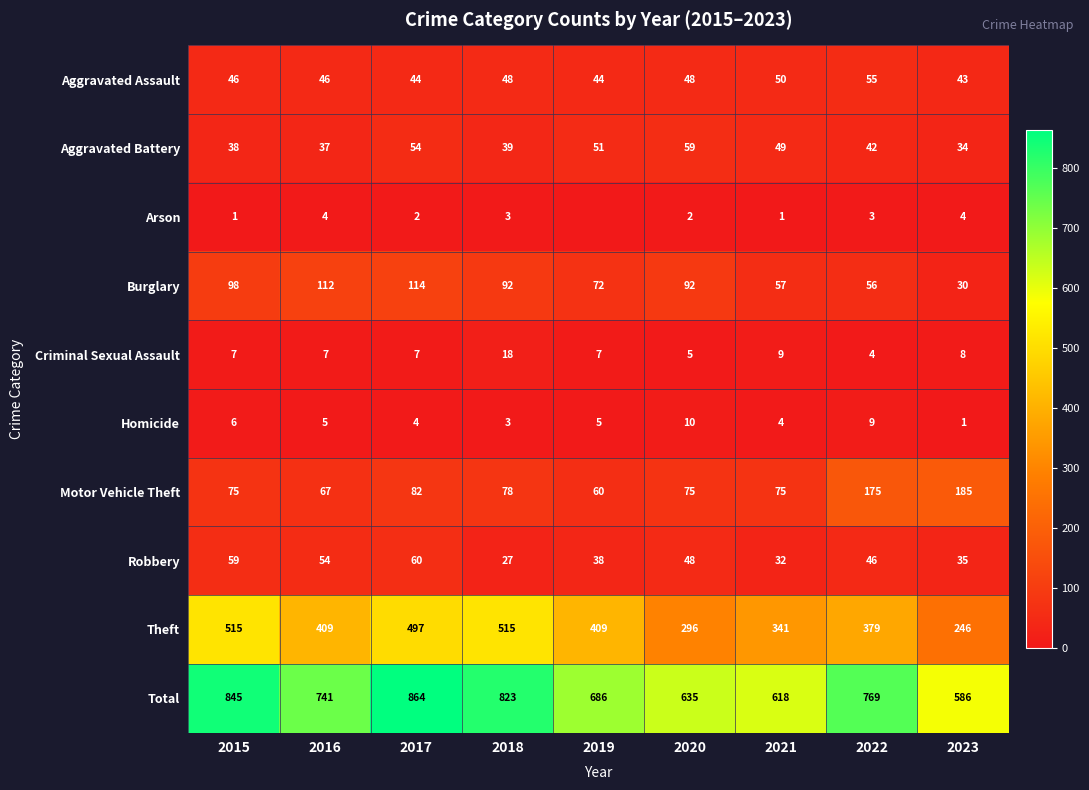

The value of Aggravated Assault at 2023 is 23. True or false?

False